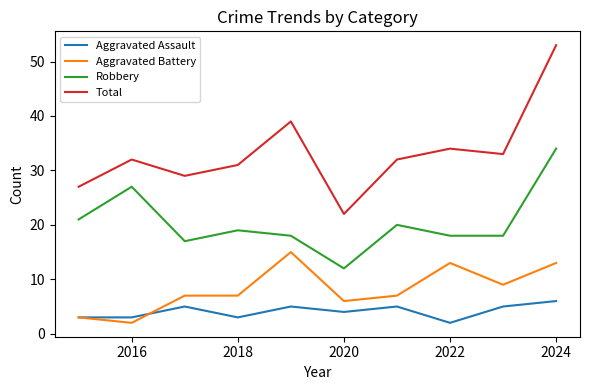

What is the maximum value shown in the chart?

53